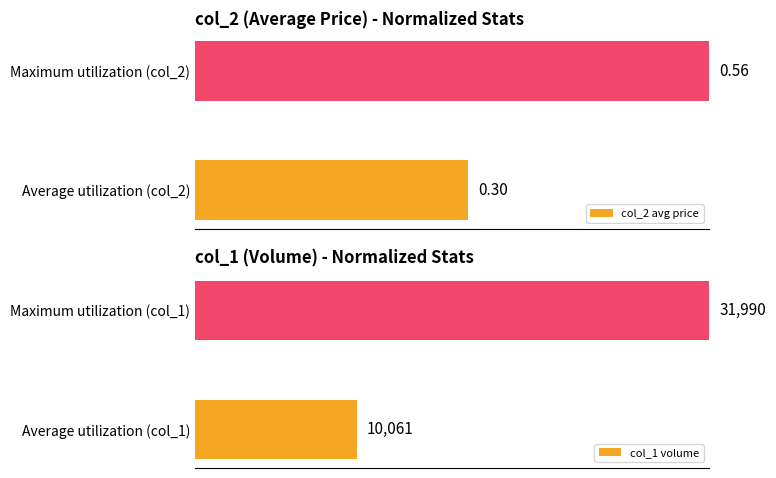

Which series changed the most between 0 and 1?

col_1 (volume)